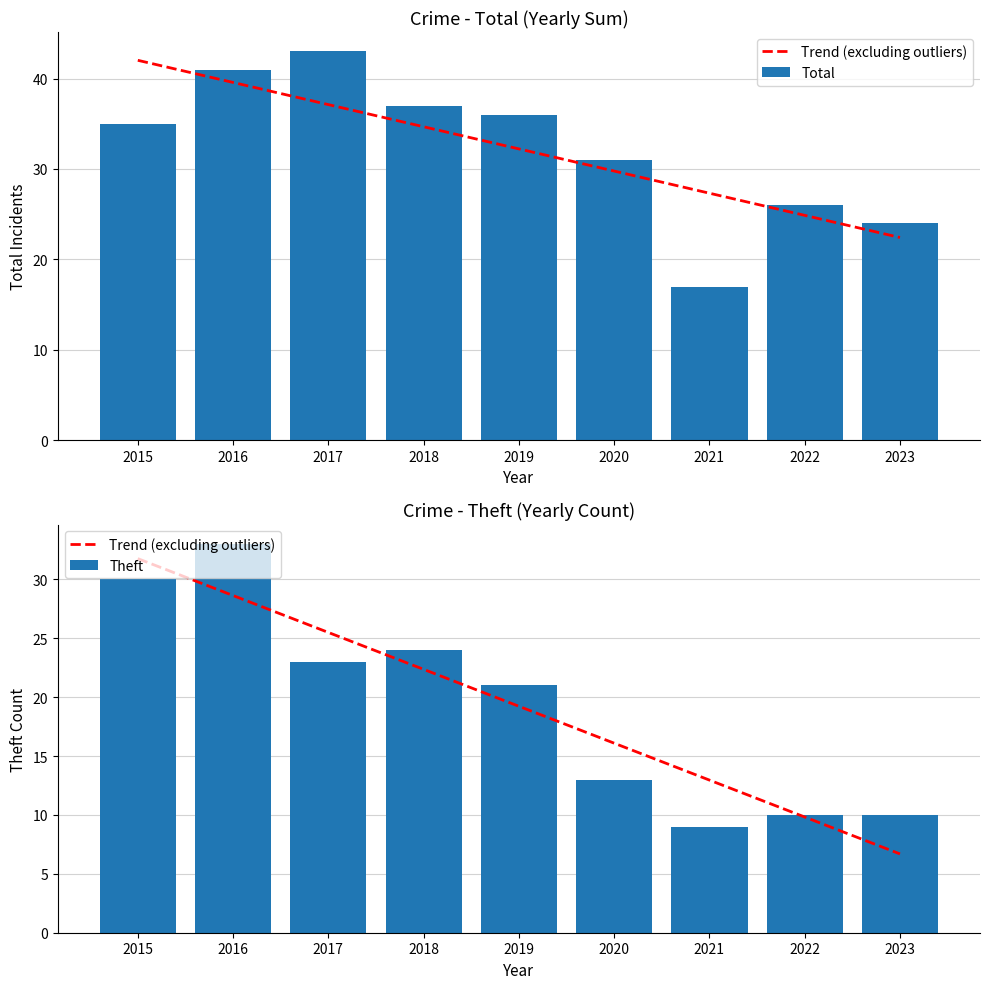

The value of Trend (excluding outliers) at 2023 is 11.1. True or false?

False